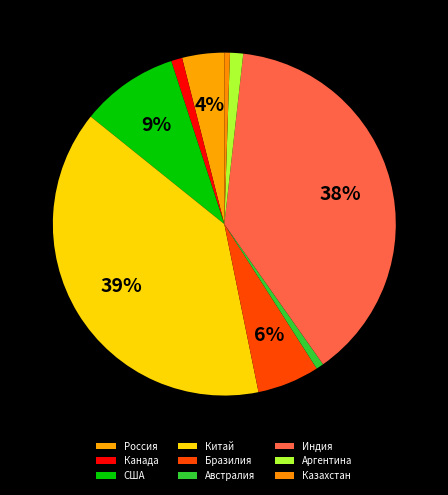

Rank the categories by value from highest to lowest.

Китай, Индия, США, Бразилия, Россия, Аргентина, Канада, Австралия, Казахстан